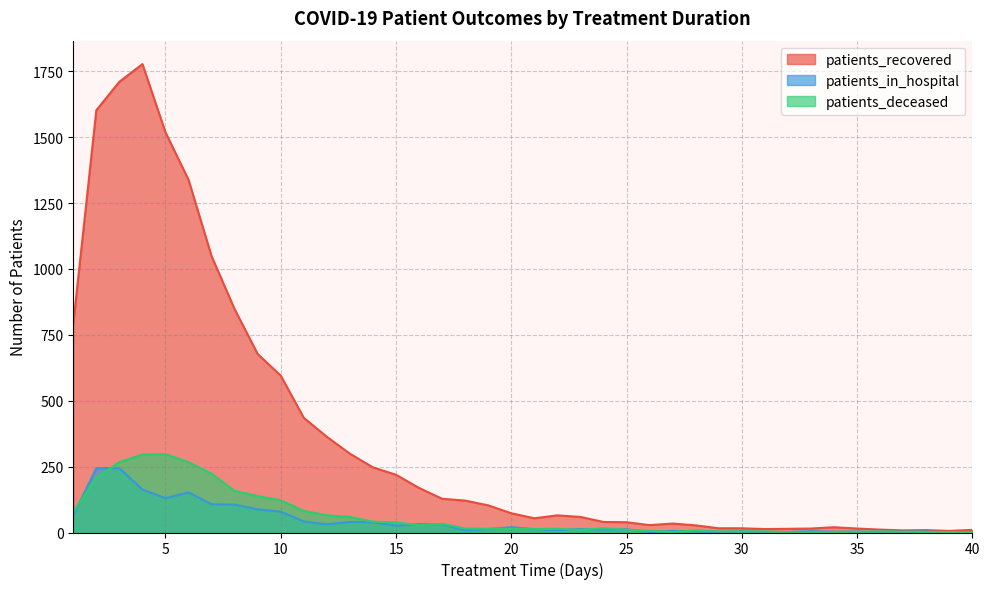

Which series has the widest spread of values?

patients_recovered